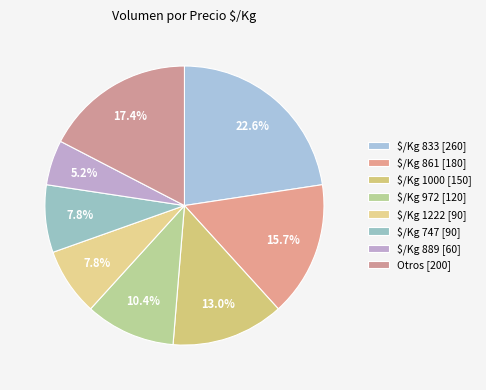

Count the number of slices in the pie.

8